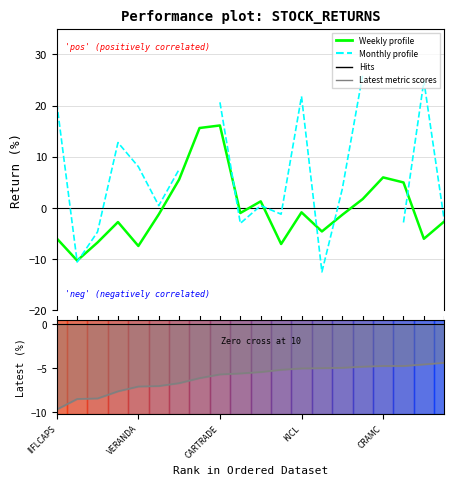

True or false: Monthly has a value of -0.9 at 17.

False